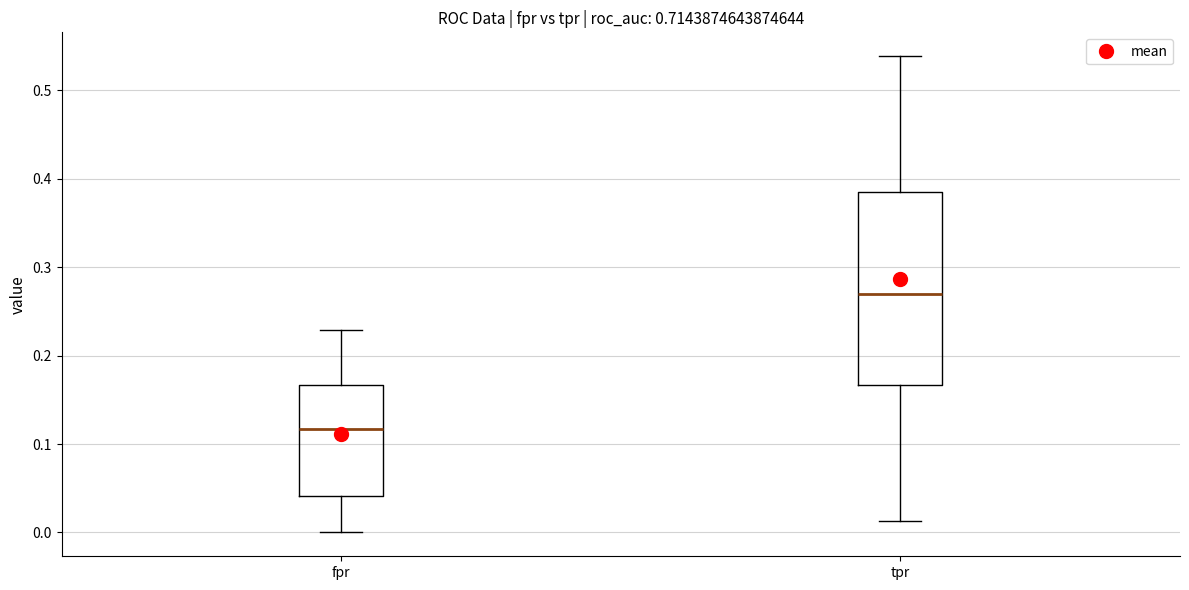

Which box has the highest median line?

tpr